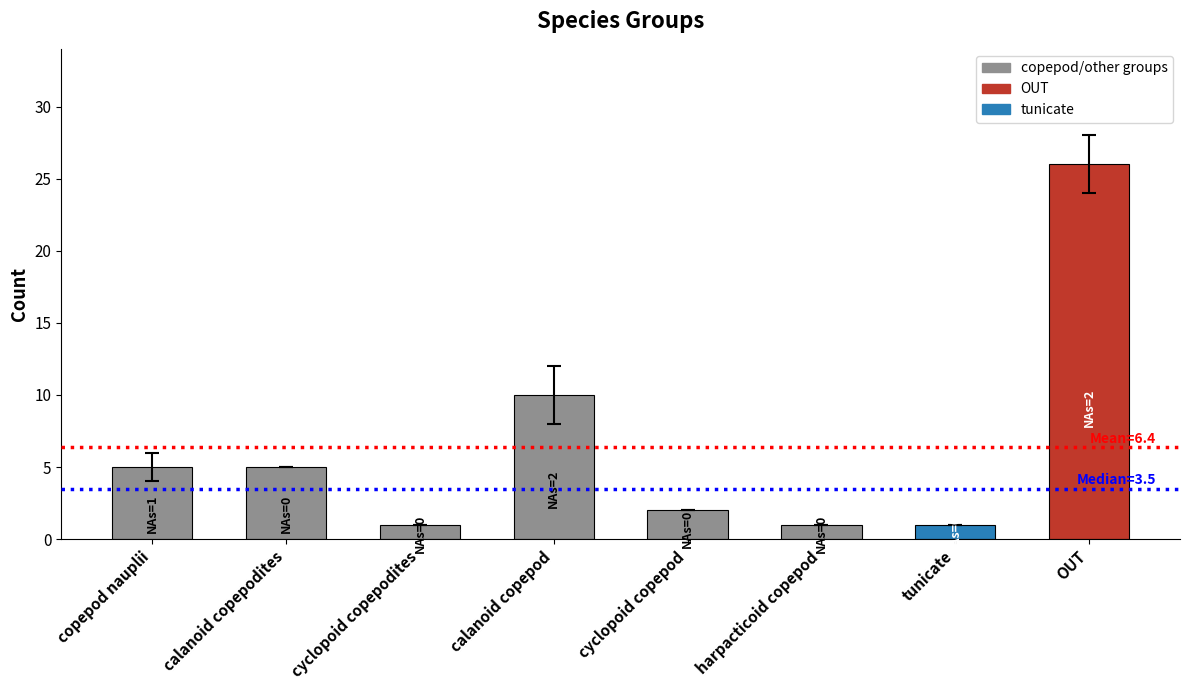

Reading right to left, extract all data points from this chart.

OUT=26	tunicate=1	harpacticoid copepod=1	cyclopoid copepod=2	calanoid copepod=10	cyclopoid copepodites=1	calanoid copepodites=5	copepod nauplii=5